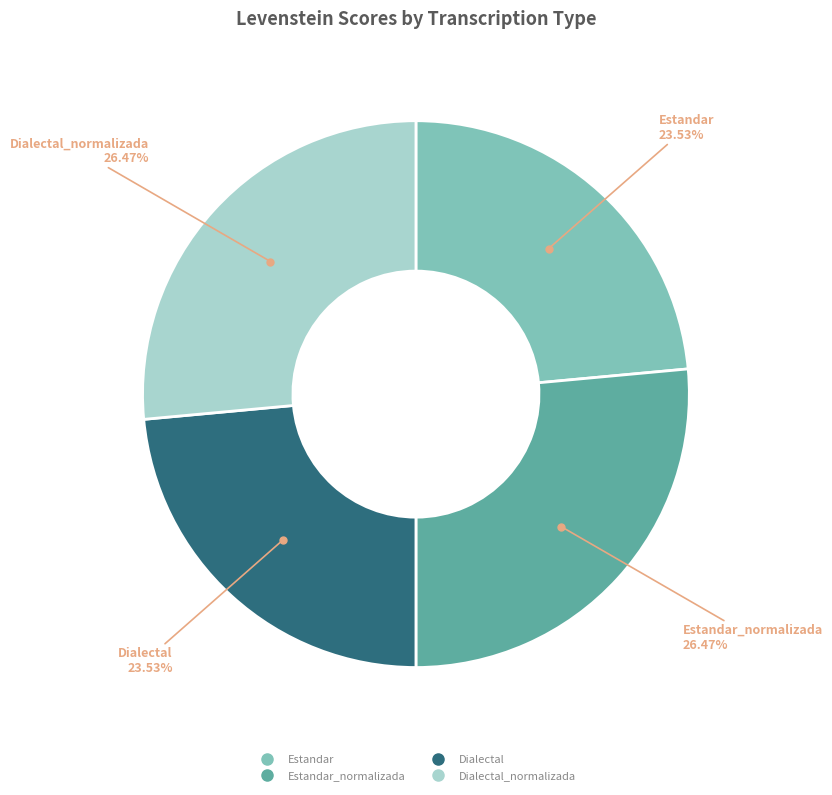

Is there any slice that represents more than half of the pie?

No